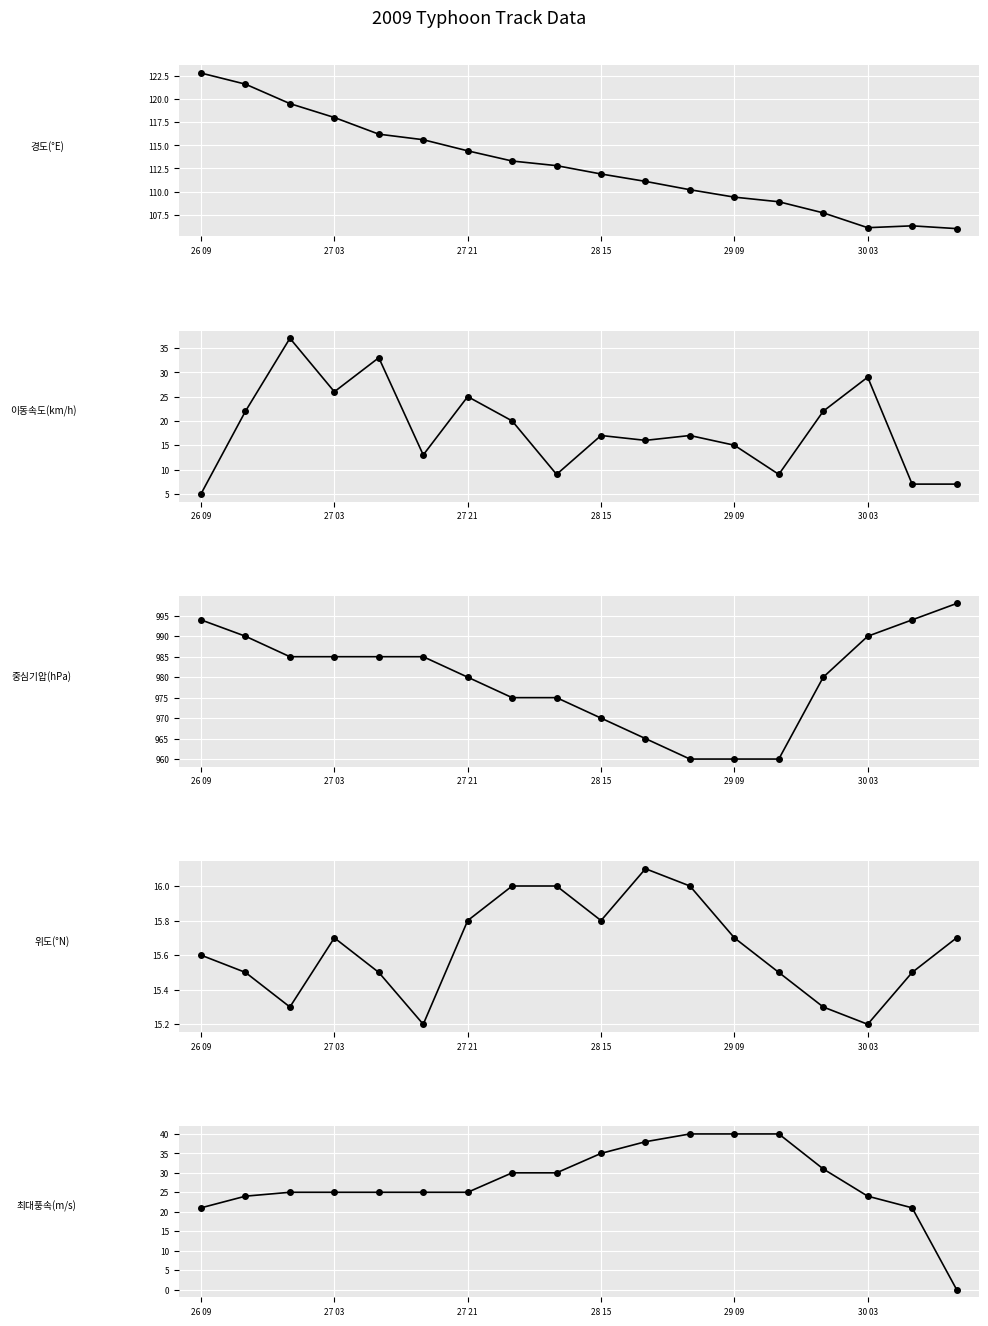

True or false: 이동속도(km/h) has a value of 3.6 at 29 09.

False